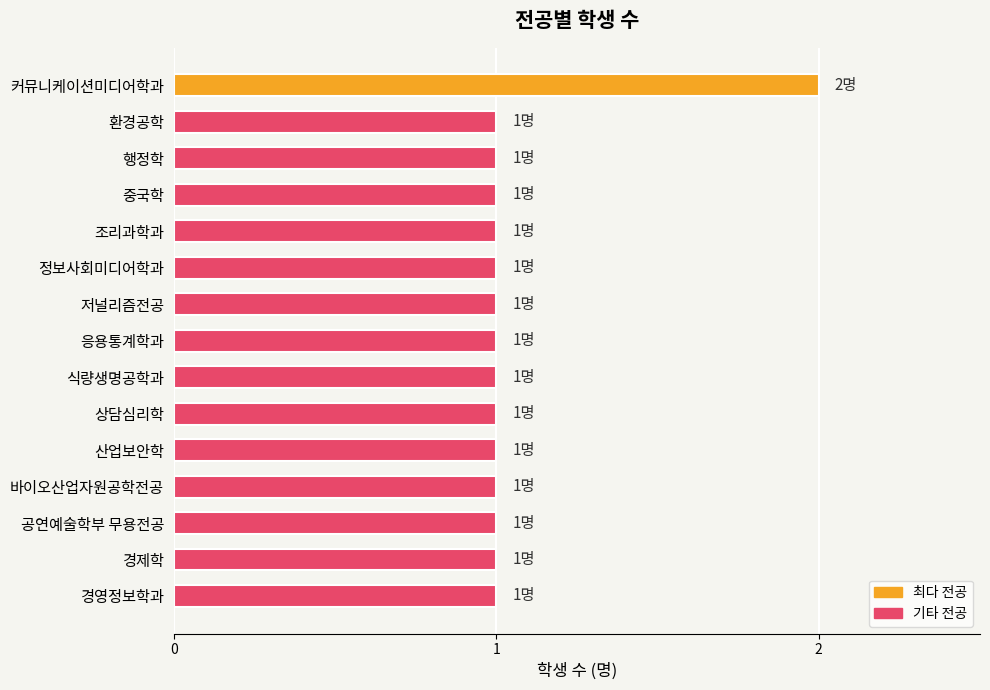

Reading top to bottom, extract all data points from this chart.

2	1	1	1	1	1	1	1	1	1	1	1	1	1	1